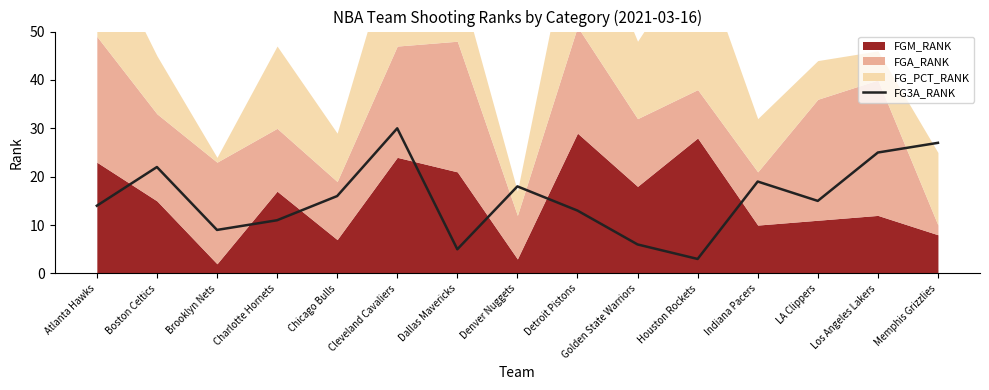

Read the value at Golden State Warriors.

6